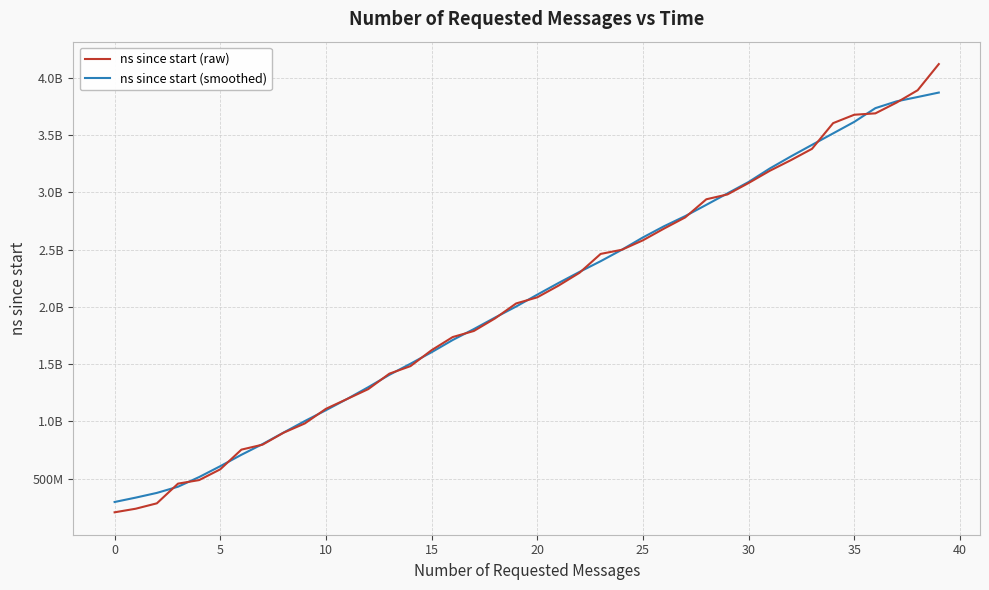

Does the chart display data point markers on the line(s)?

No